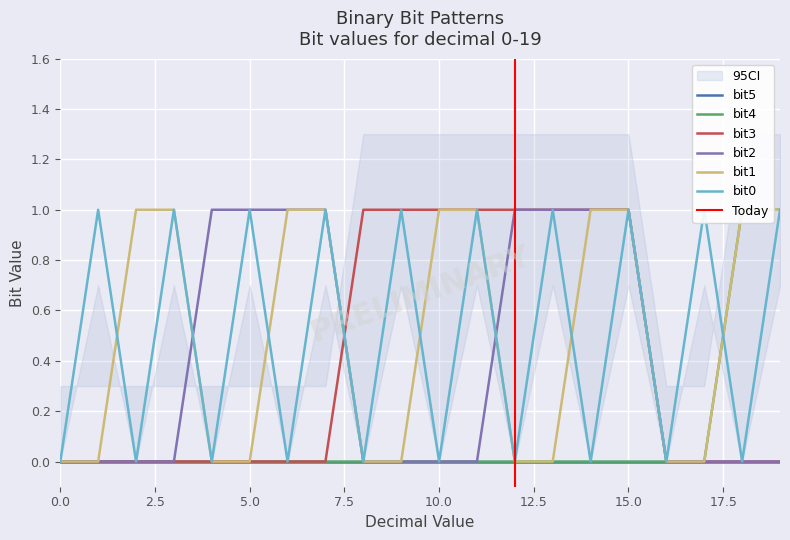

Which series has the largest total across all categories?

bit1